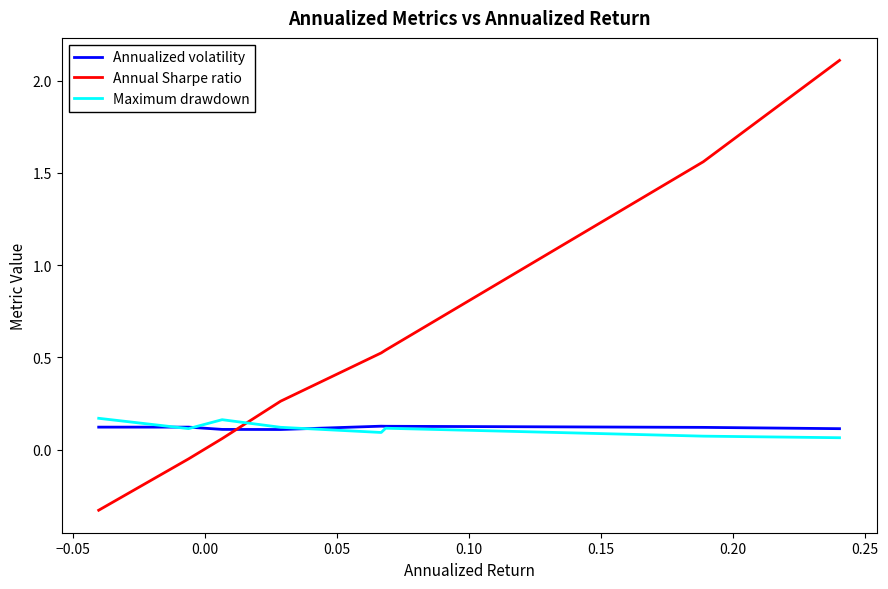

Which series has the largest total across all categories?

Annual Sharpe ratio